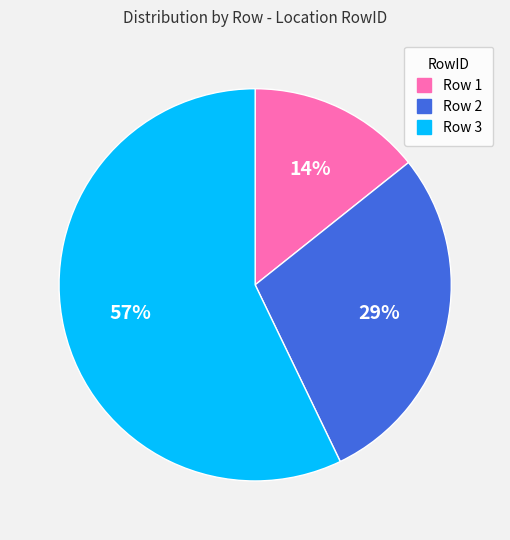

To the nearest percent, what is the difference between the largest and smallest slice percentages?

43%